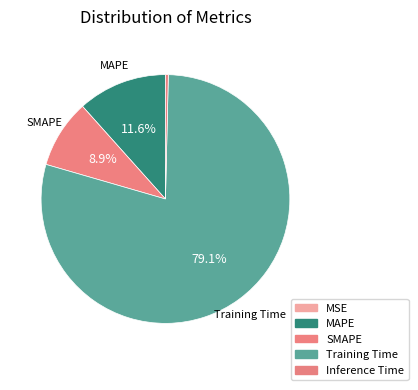

True or false: MAPE accounts for 22% of the total.

False